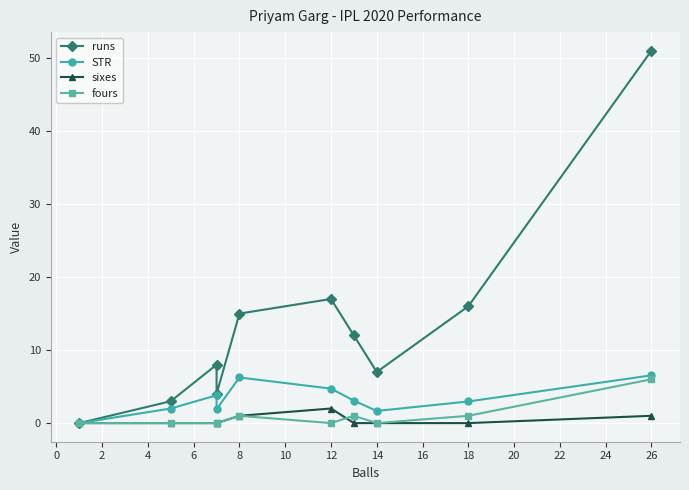

What is the value of the STR point at the 7th from the left?

3.1